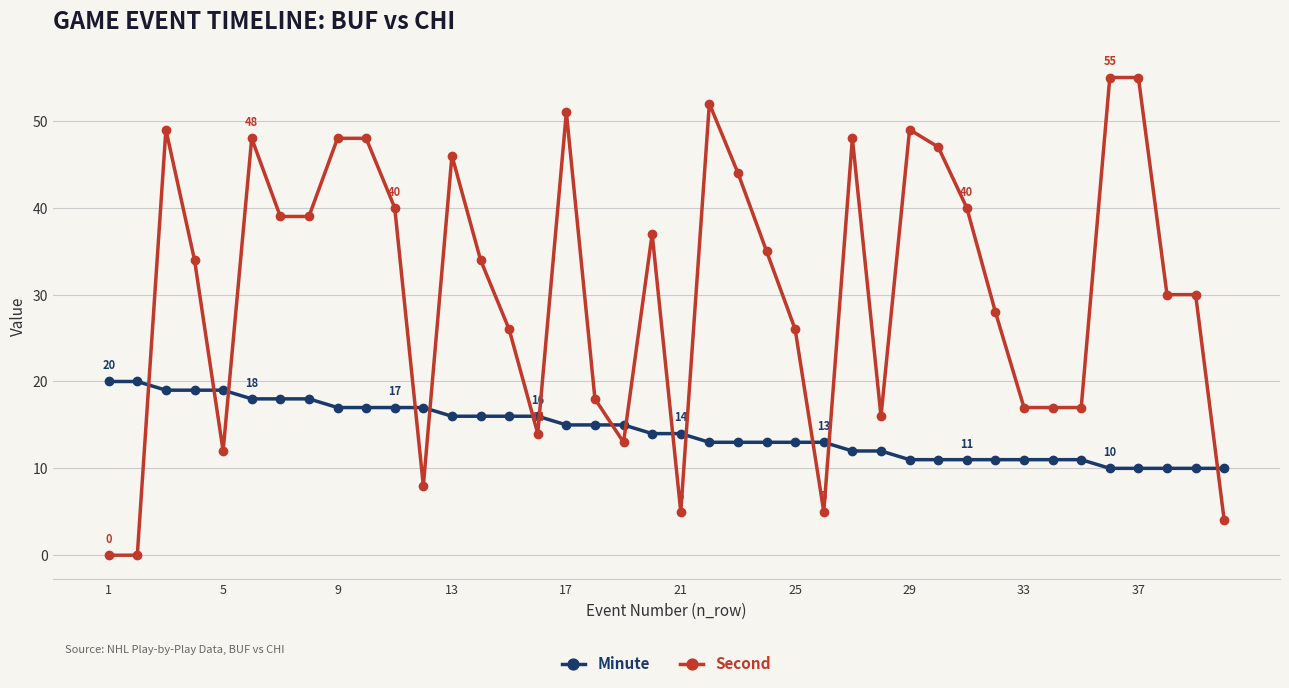

True or false: Second has more than 0 interior local peaks.

True